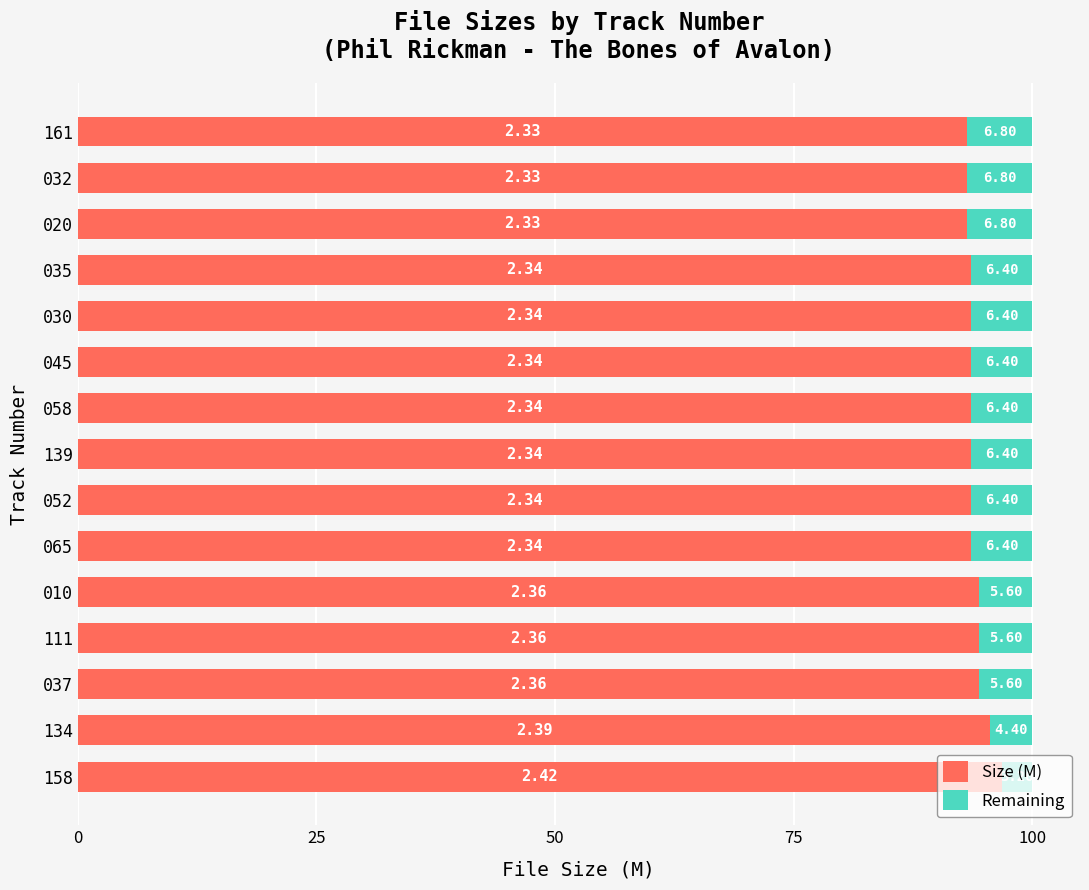

What is the total value across all series at 020?

100.0